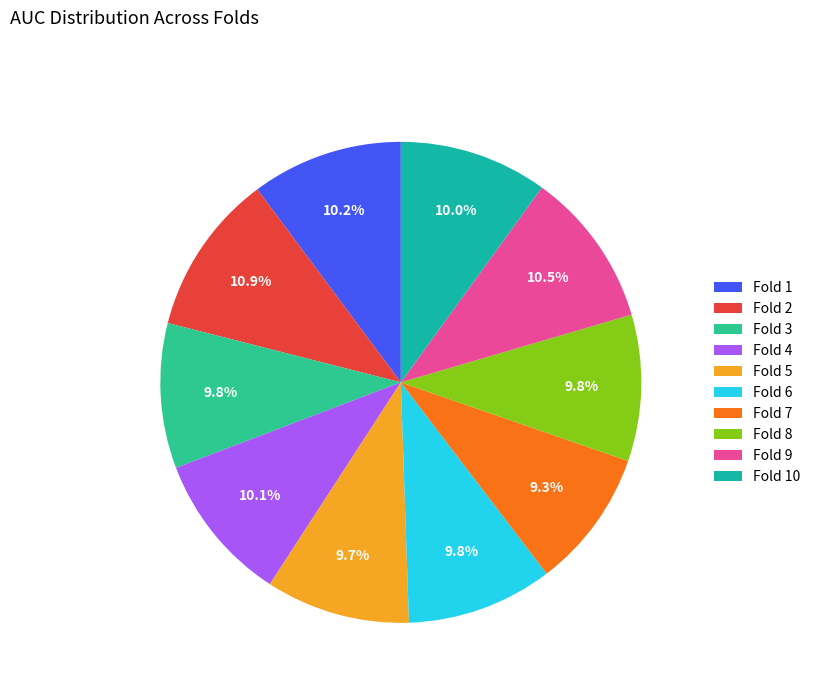

Is it true that Fold 6 is 10% of the pie?

True